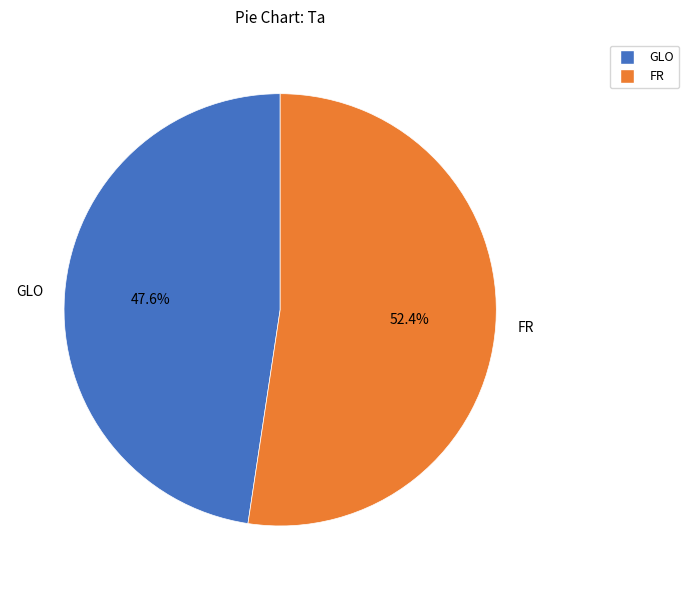

To the nearest percent, what is the difference between the FR and GLO slice percentages?

5%